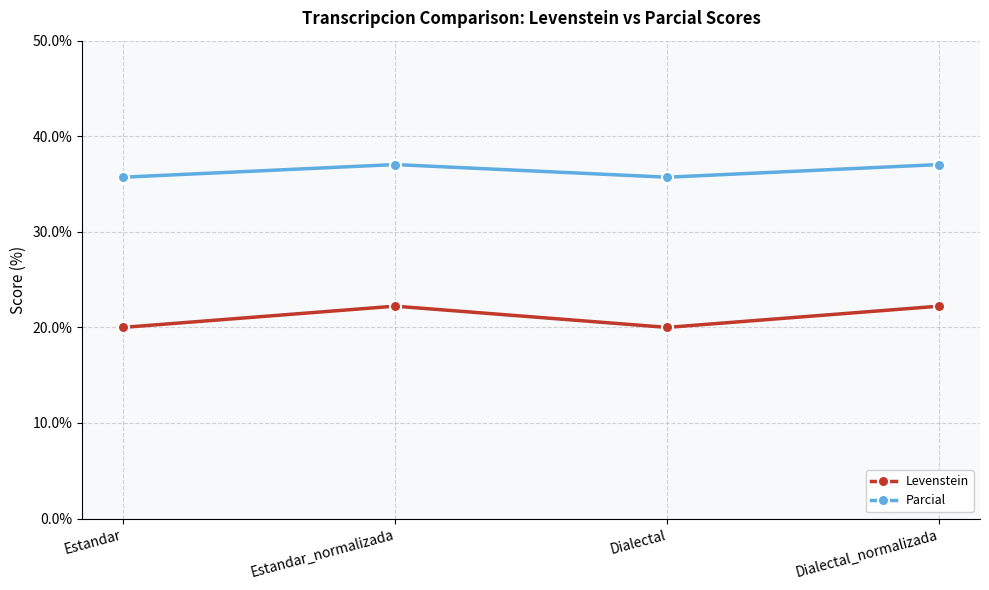

How many data points in Parcial are less than 37?

2